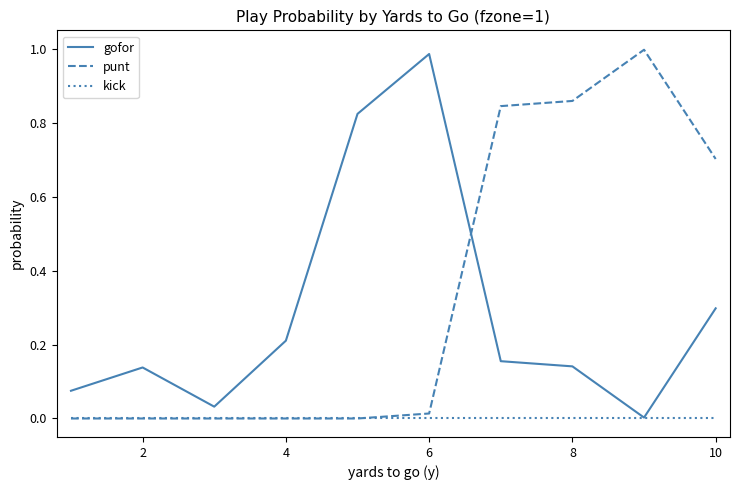

Which series ends up on top after the final intersection of punt and gofor?

punt